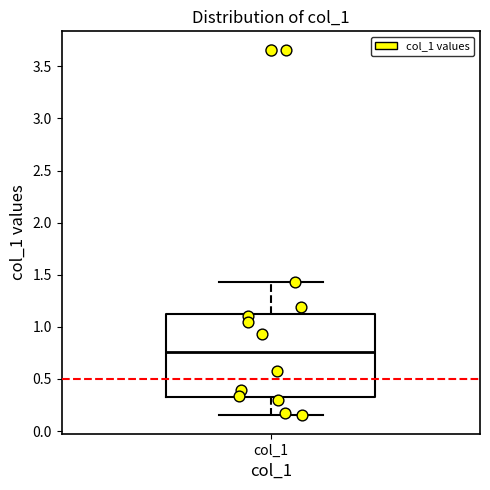

Read this box plot against the y-axis: the position of the median line, the range covered by the box, and the ends of both whiskers. The values are not printed on the chart, so give them approximately, as read against the axis.

median 0.75, box 0.35 to 1.10, whiskers 0.15 to 1.45